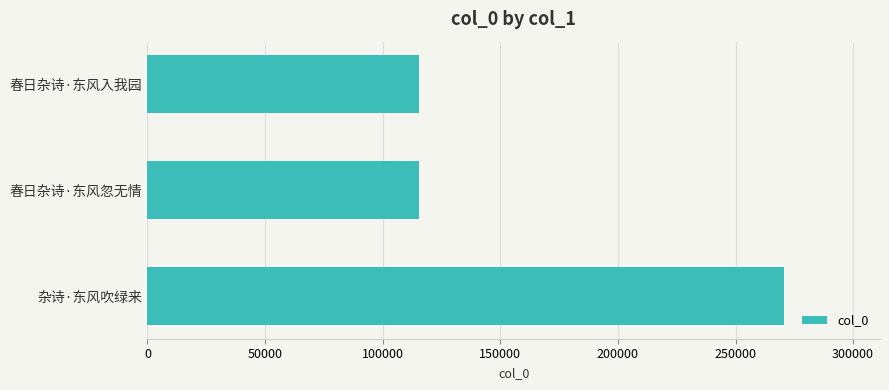

The chart shows a value of 79400 at 春日杂诗·东风忽无情. True or false?

False